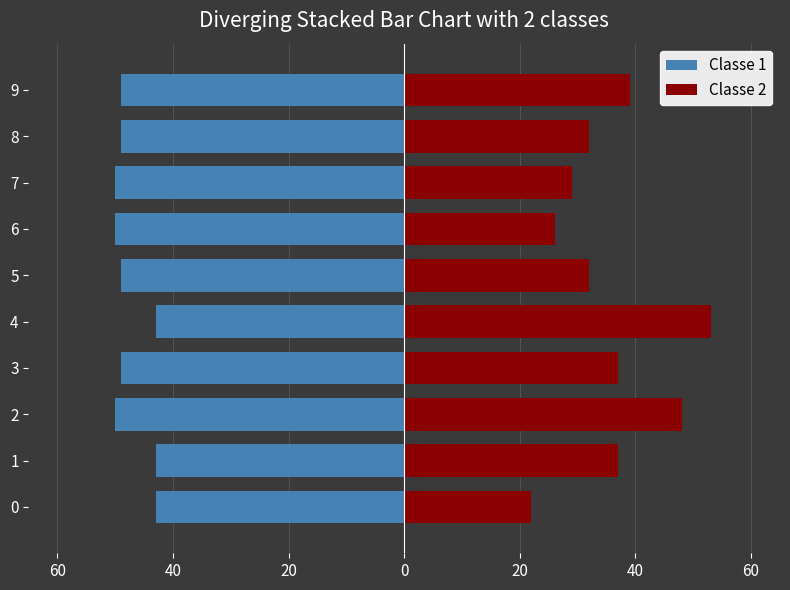

Which series has the largest total across all categories?

Classe 2